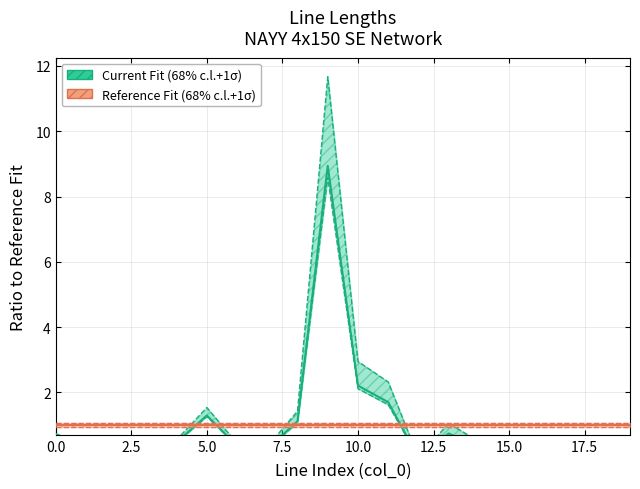

Which series ends up on top after the final intersection of Current Fit (68% c.l.+1σ) and Reference Fit (68% c.l.+1σ)?

Reference Fit (68% c.l.+1σ)